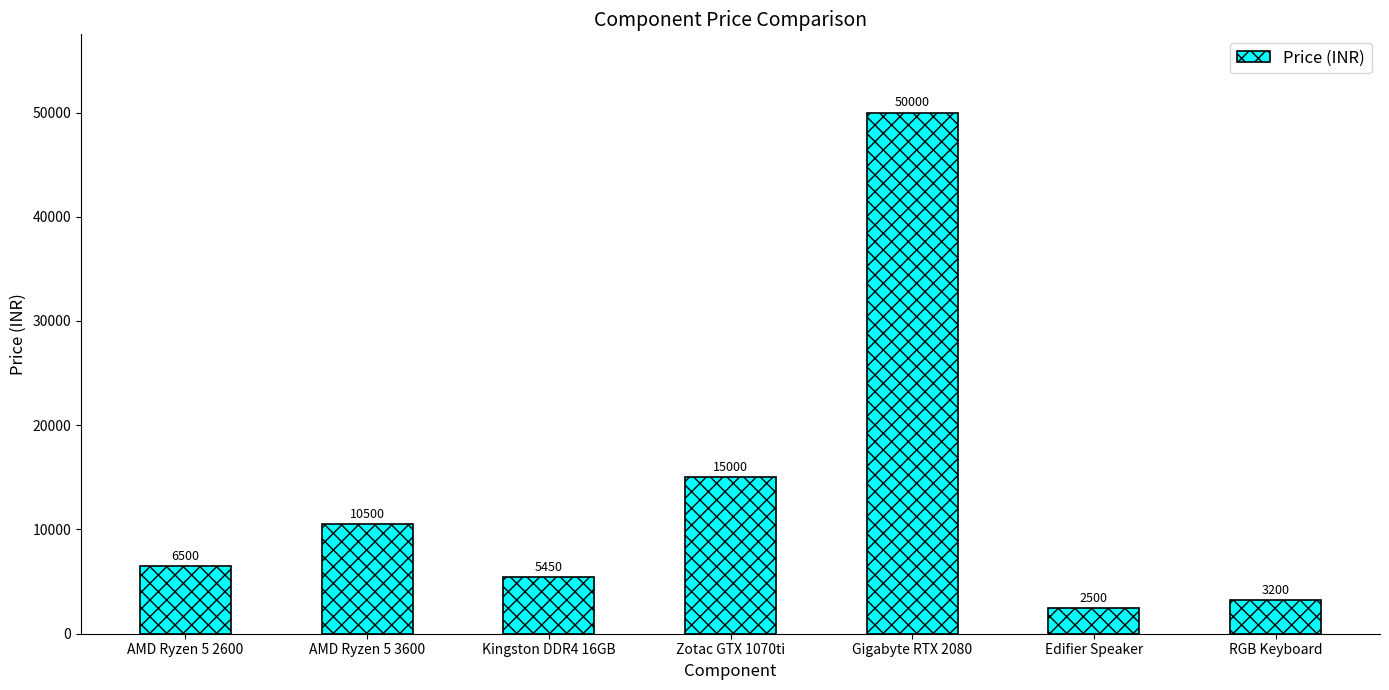

What is the difference between the second highest and second lowest values?

11800